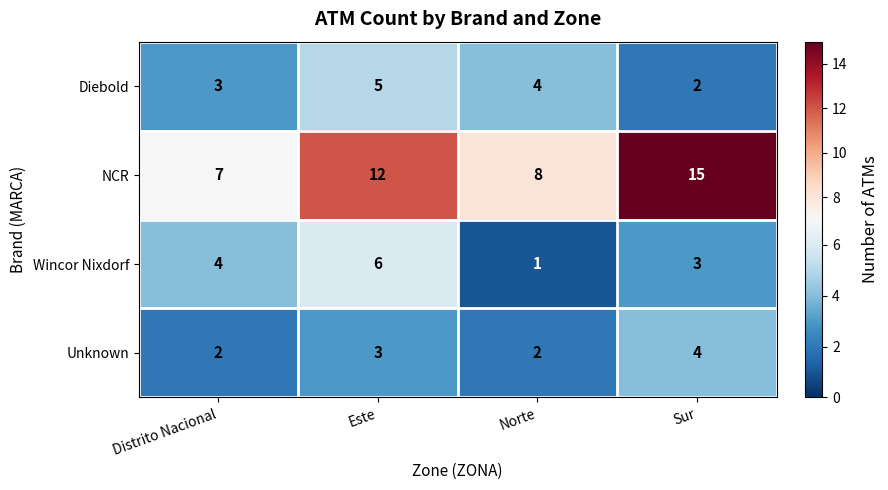

True or false: Wincor Nixdorf has a value of 1 at Distrito Nacional.

False